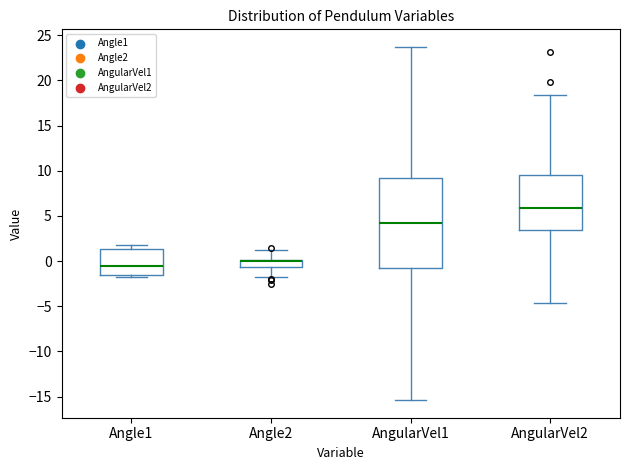

Reading left to right, read every box against the y-axis: the position of its median line, the range the box covers, and the ends of its whiskers. The values are not printed on the chart, so give them approximately, as read against the axis.

Angle1: median -0.5, box -1.5 to 1.5, whiskers -2.0 to 1.5 (just above the box's upper edge)
Angle2: median 0.0 (drawn on the box's upper edge), box -0.5 to 0.0, whiskers -2.0 to 1.0
AngularVel1: median 4.0, box -1.0 to 9.0, whiskers -15.5 to 23.5
AngularVel2: median 6.0, box 3.5 to 9.5, whiskers -4.5 to 18.5